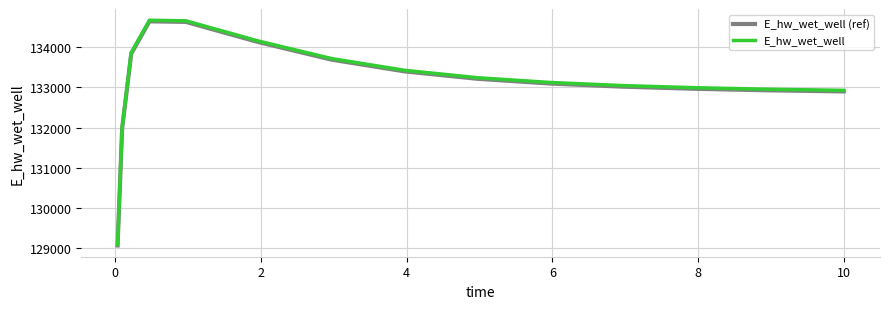

What is the smallest value displayed?

129062.2